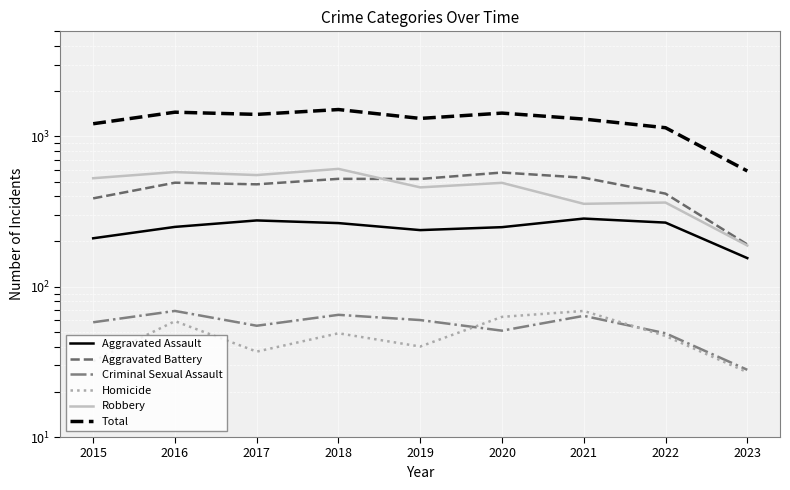

How many values in the Aggravated Assault series are below 250?

4